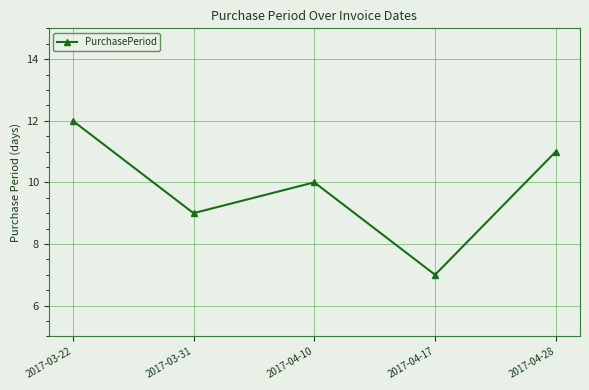

Reading left to right, what are all the values shown in this chart?

12	9	10	7	11